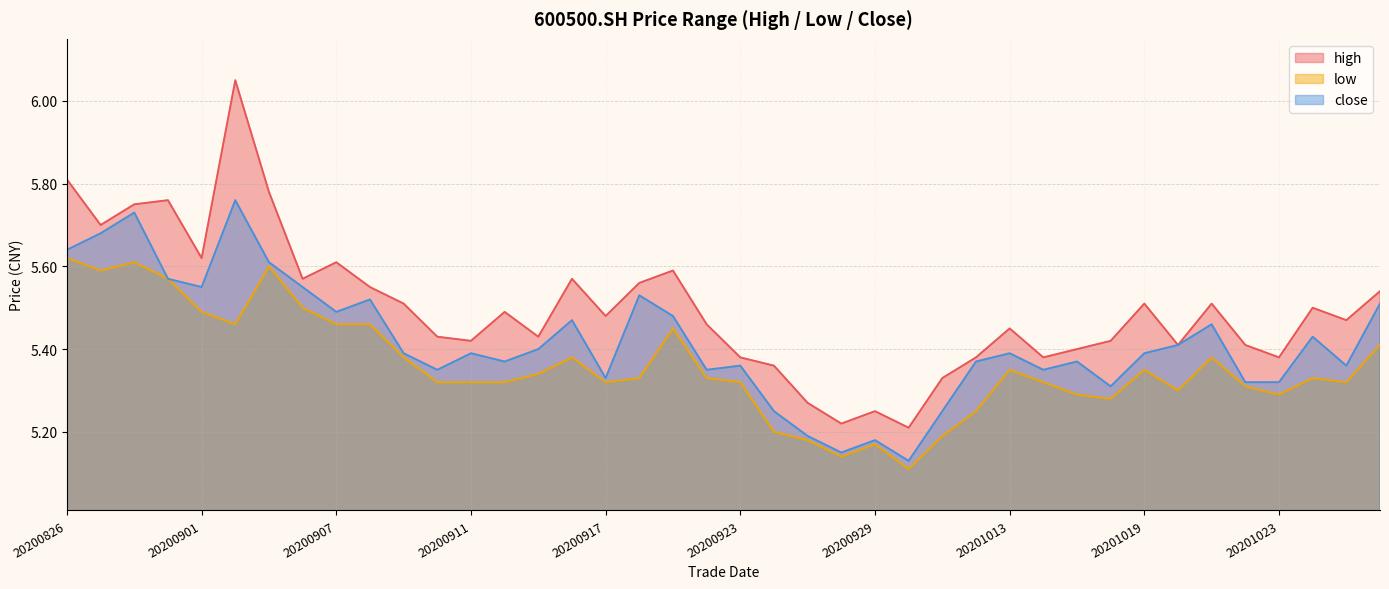

What is the difference between the highest and lowest values at 20201013?

0.1